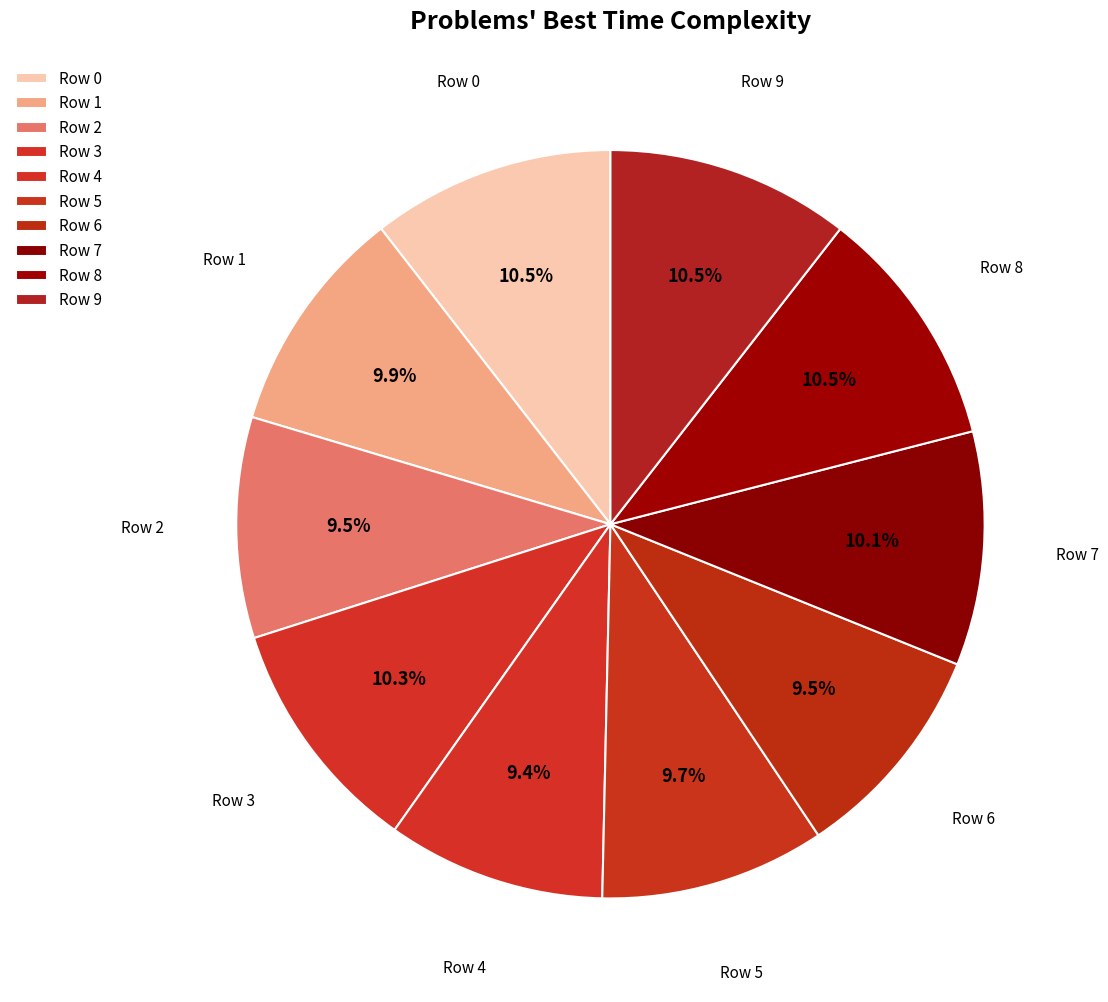

Does any single category account for the majority?

No